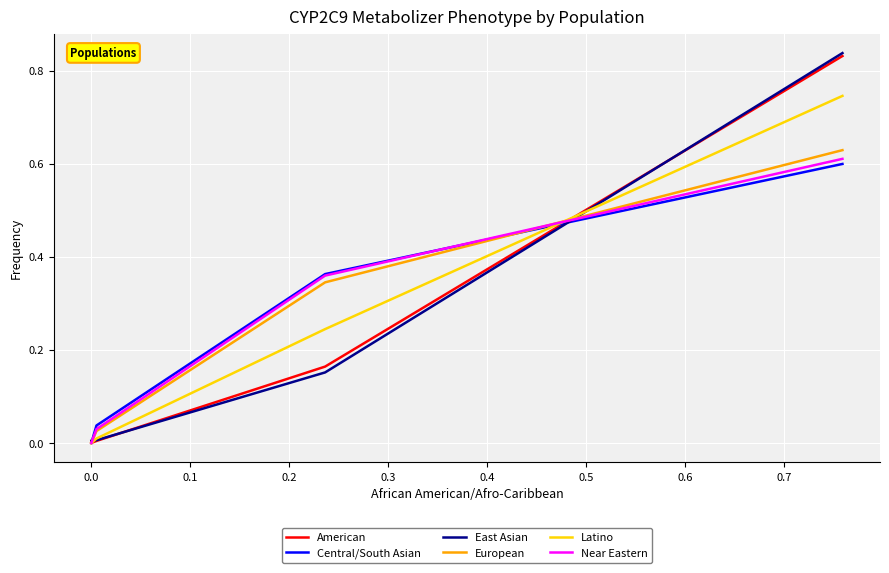

How many data points in American are above 0?

3